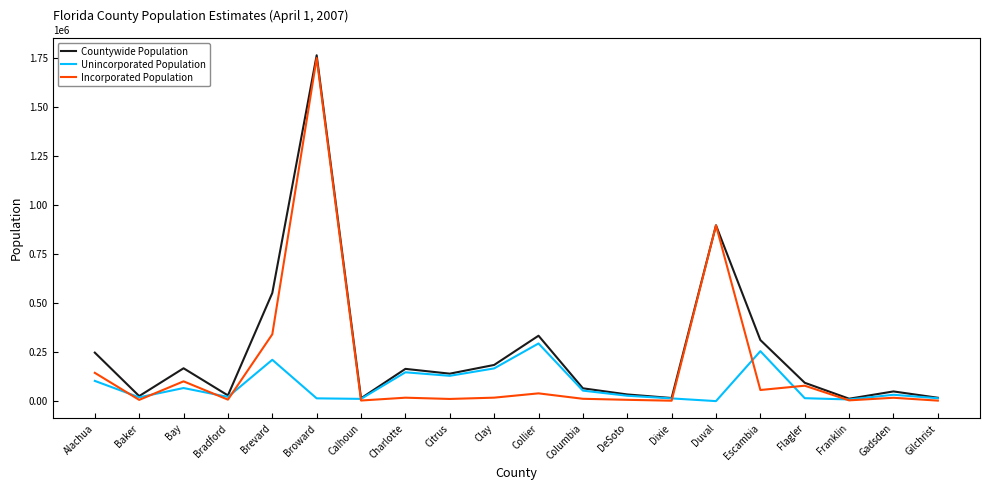

How many series are shown in this chart?

3